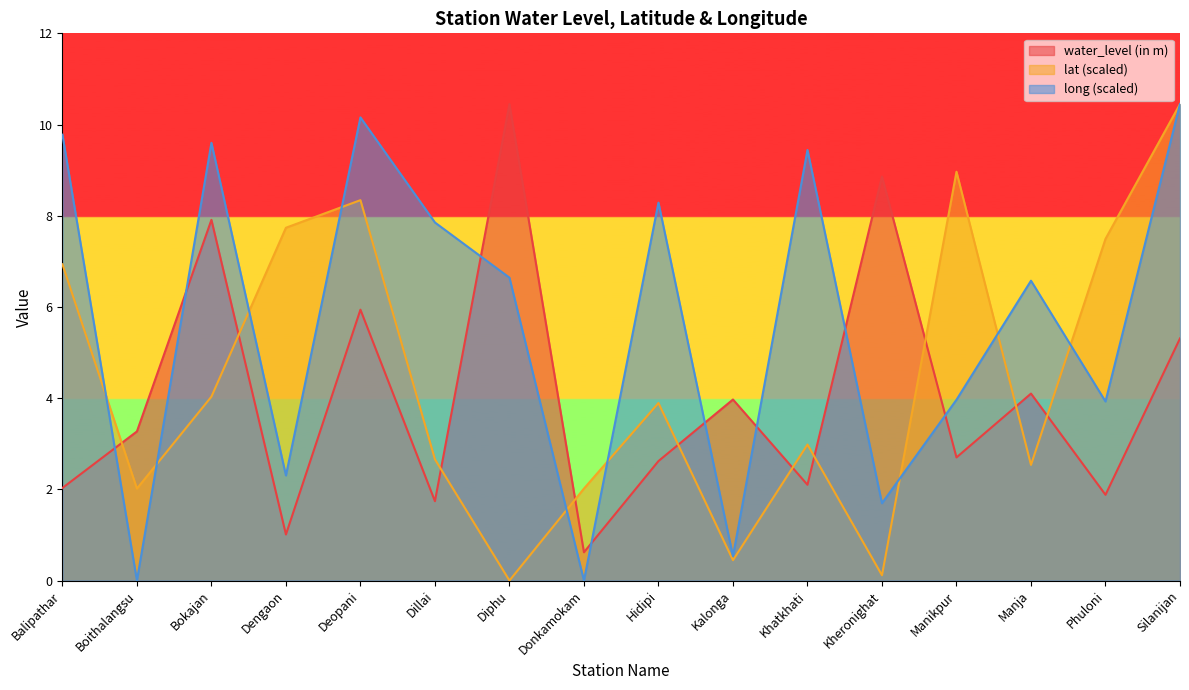

The value of lat at Deopani is 11.9. True or false?

False